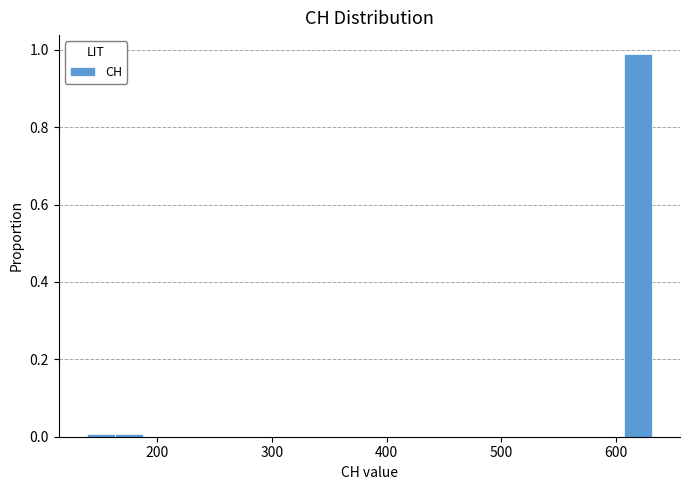

Around what value on the x-axis is the tallest bar? Give the approximate position of its centre, as read against the axis.

620